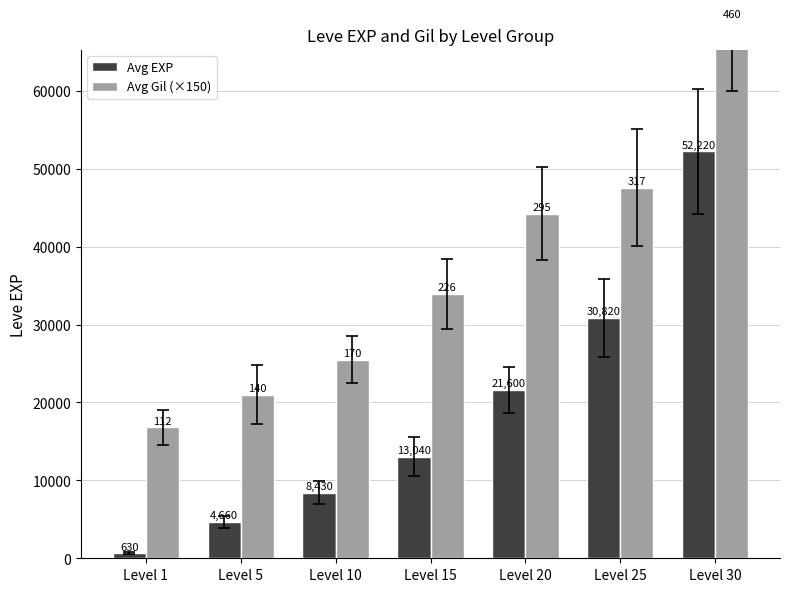

What is the minimum value shown in the chart?

630